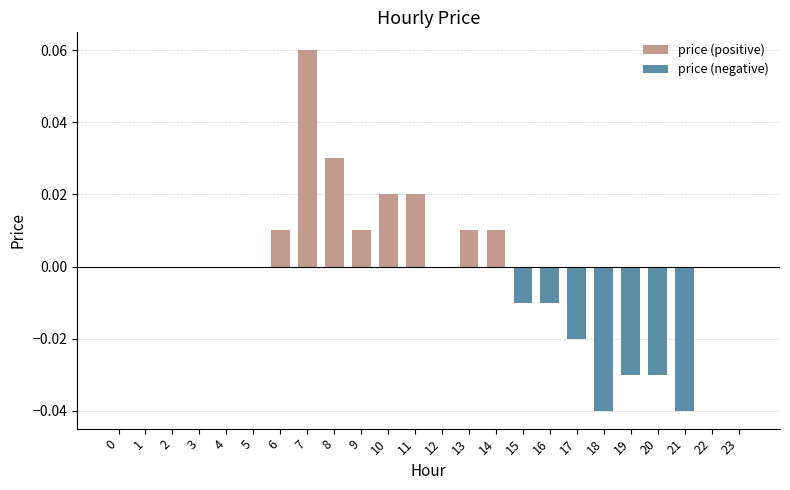

How many data points in price (negative) are less than 0?

7